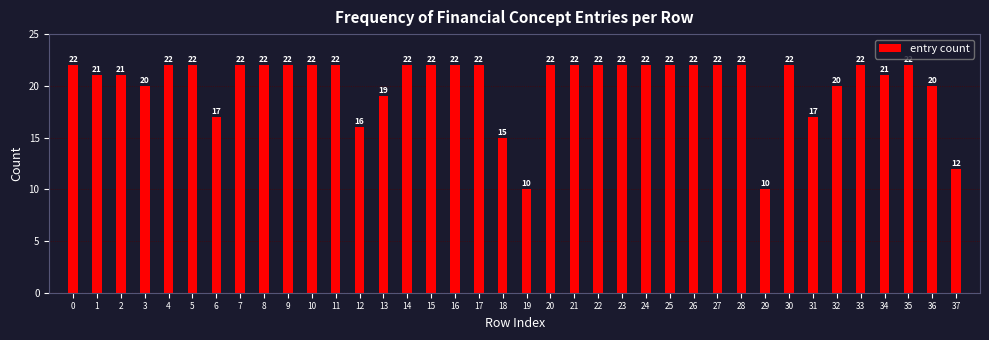

Reading left to right, transcribe all the data shown in this chart.

22	21	21	20	22	22	17	22	22	22	22	22	16	19	22	22	22	22	15	10	22	22	22	22	22	22	22	22	22	10	22	17	20	22	21	22	20	12